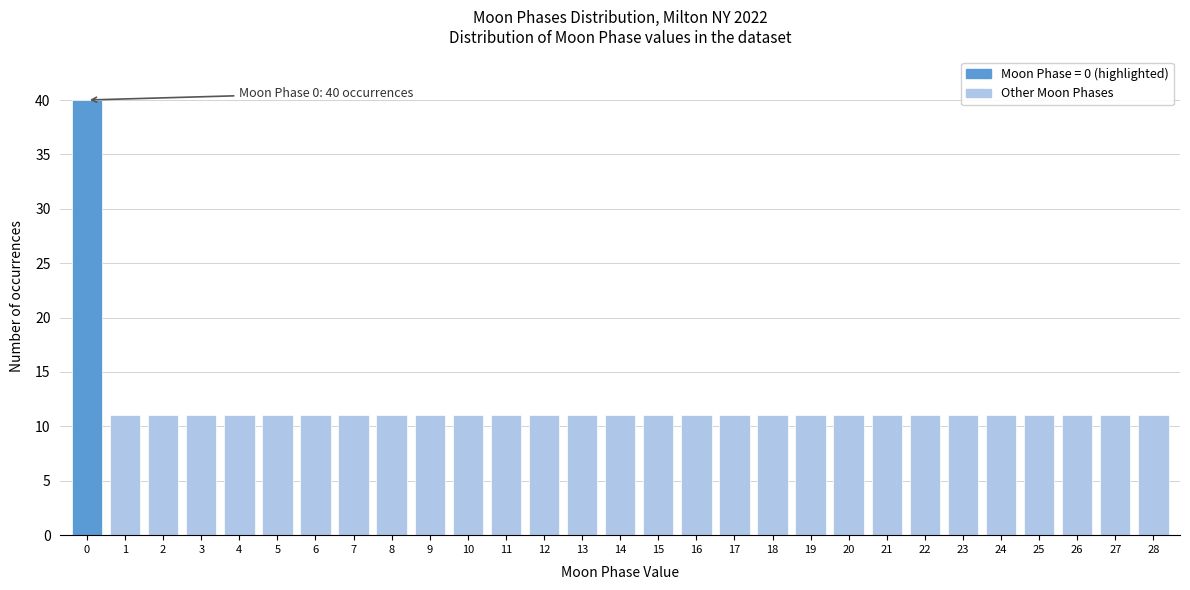

Reading left to right, what are all the values shown in this chart?

40	11	11	11	11	11	11	11	11	11	11	11	11	11	11	11	11	11	11	11	11	11	11	11	11	11	11	11	11